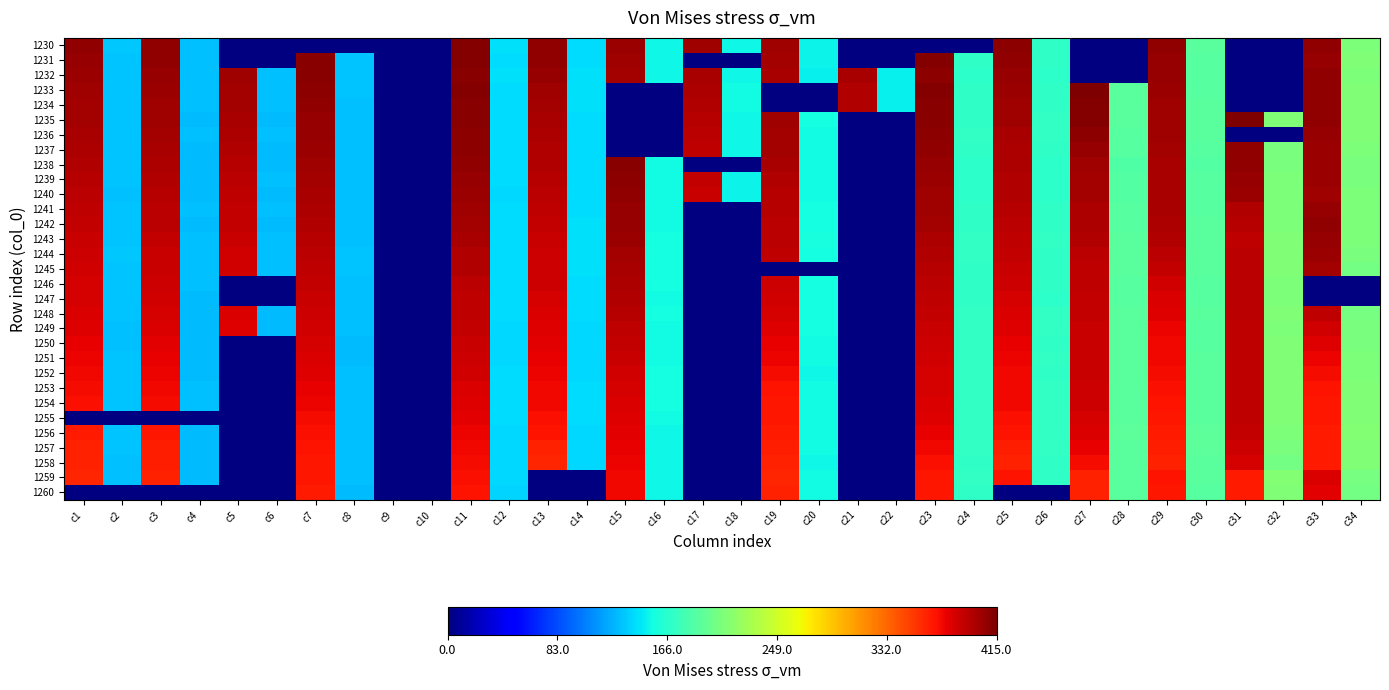

What is the greatest value displayed?

414.7